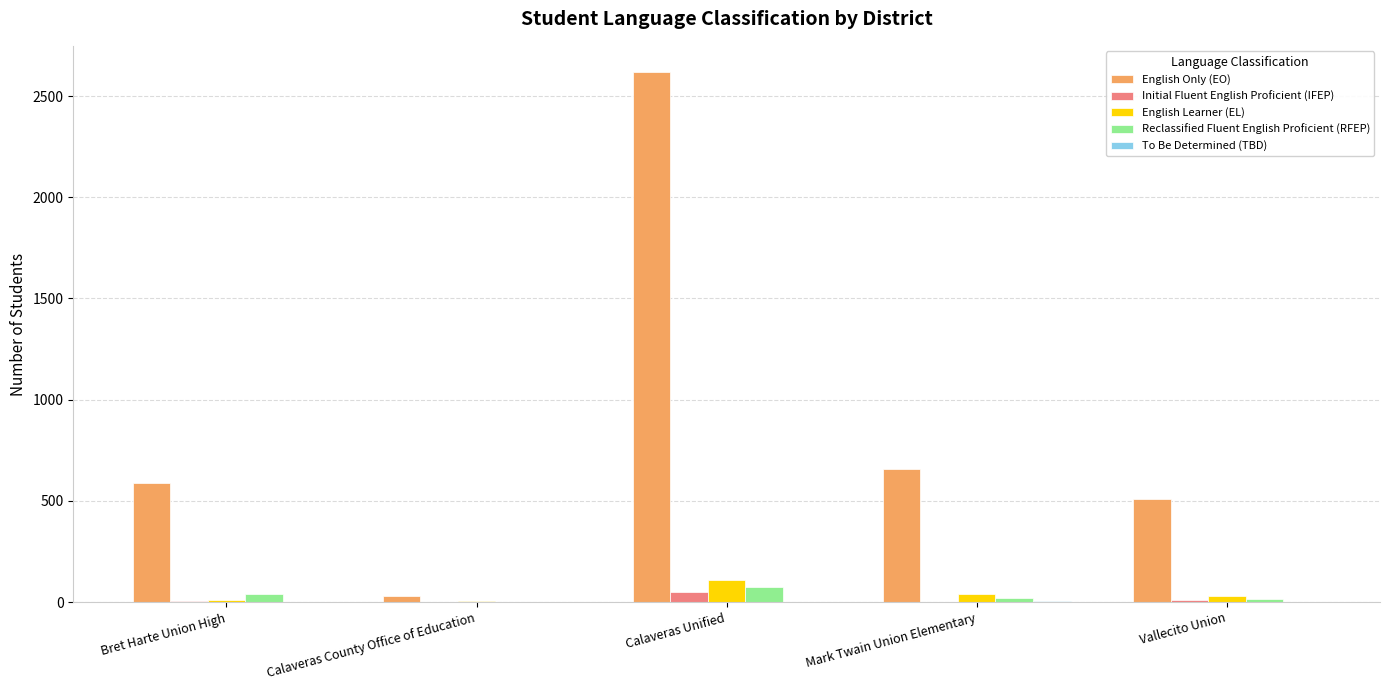

Does the chart contain stacked bars?

No